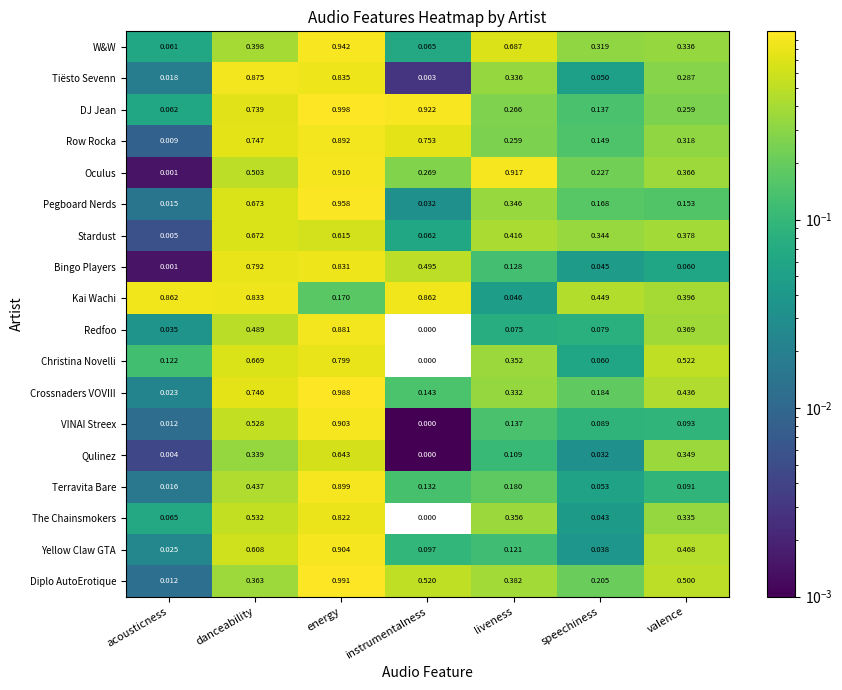

Rank the categories by Qulinez value from highest to lowest.

energy, valence, danceability, liveness, speechiness, acousticness, instrumentalness